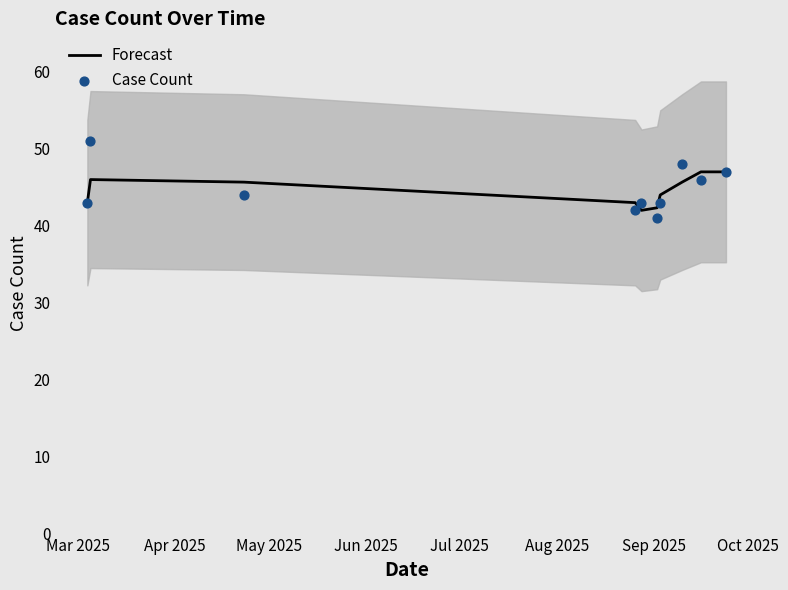

Which series contains the highest Y value?

Case Count